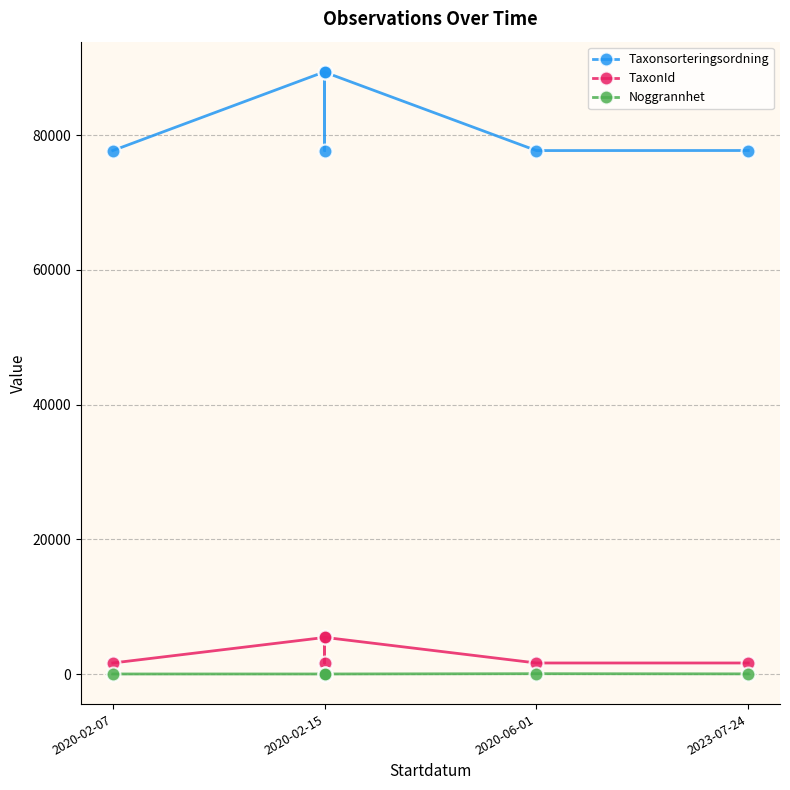

True or false: Noggrannhet has more than 1 points higher than both neighbors.

False